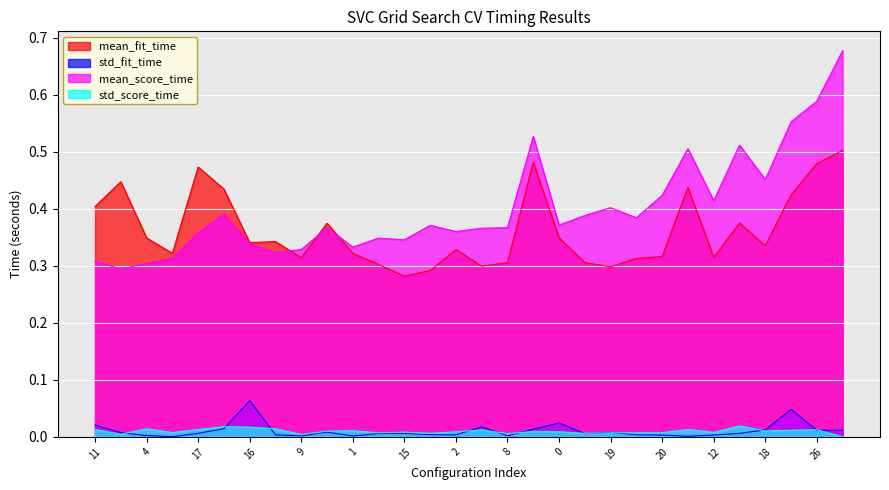

What is the label of the 1st point from the left?

11